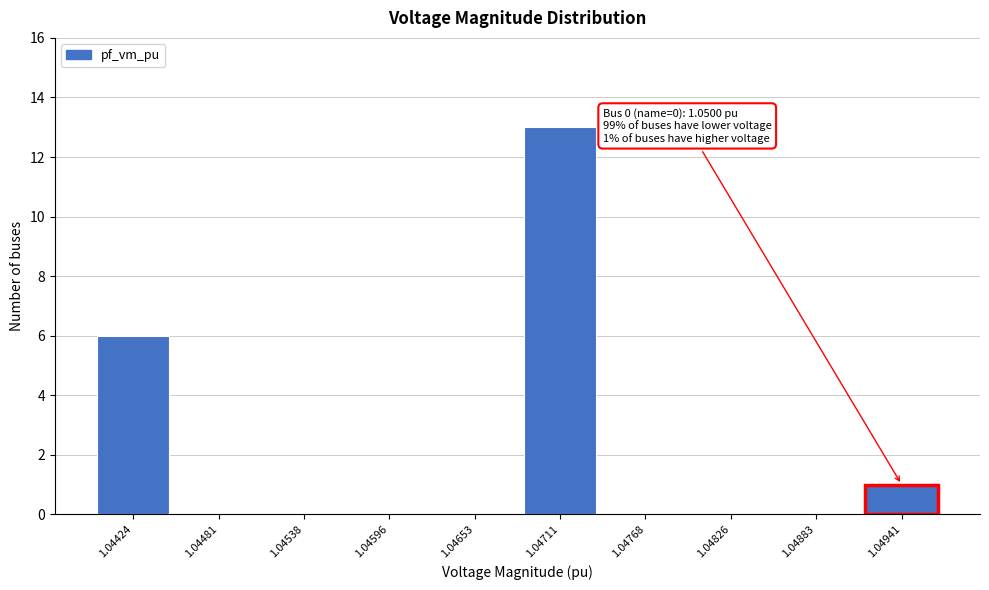

Reading left to right, transcribe all the data shown in this chart.

1.04424=6	1.04481=0	1.04538=0	1.04596=0	1.04653=0	1.04711=13	1.04768=0	1.04826=0	1.04883=0	1.04941=1